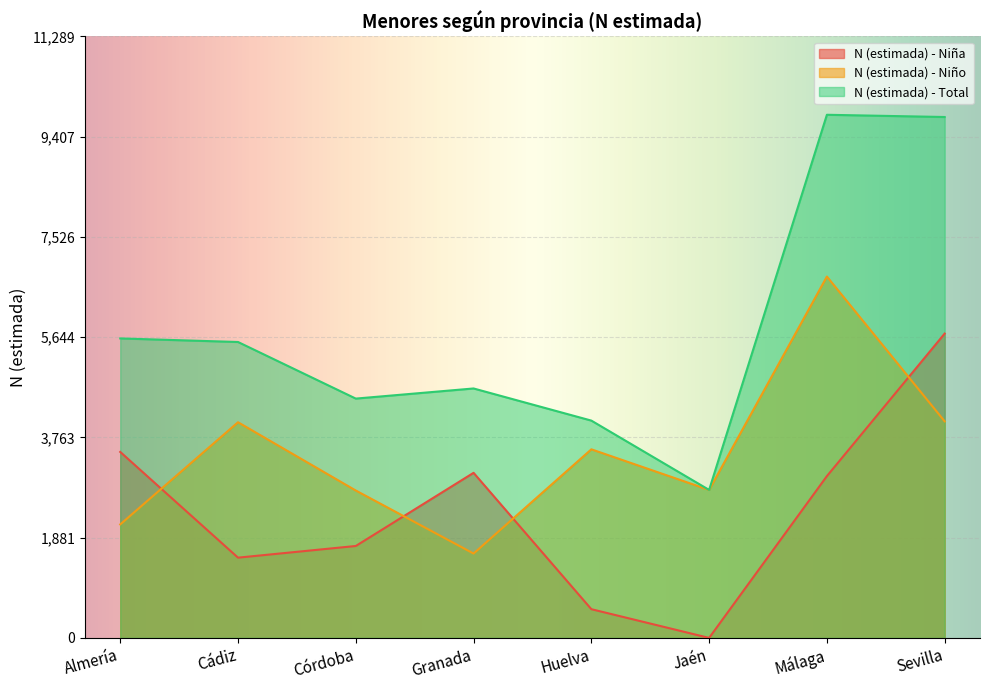

Which category has the highest value across all series?

Málaga